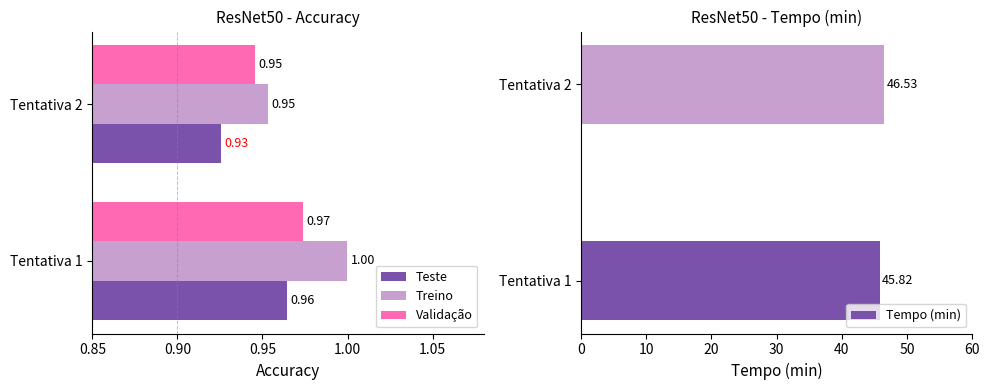

How many groups of bars are there?

2